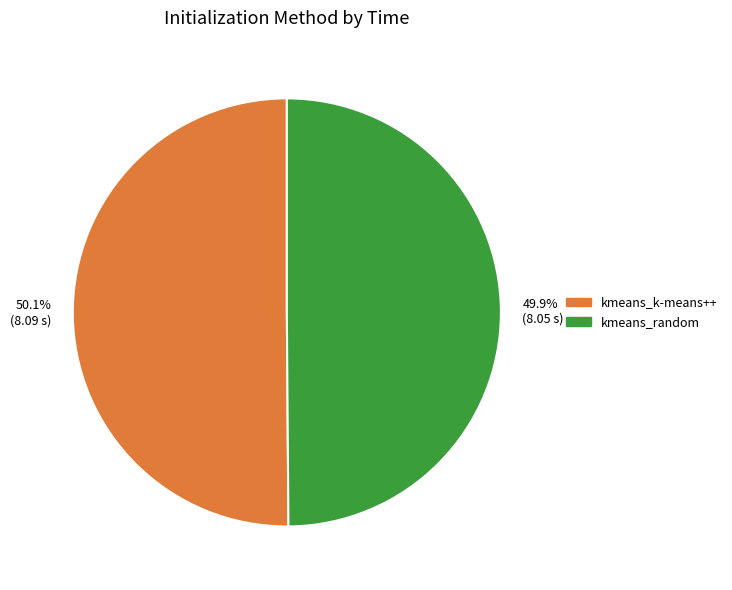

What percentage is the kmeans_k-means++ slice, to the nearest percent?

50%